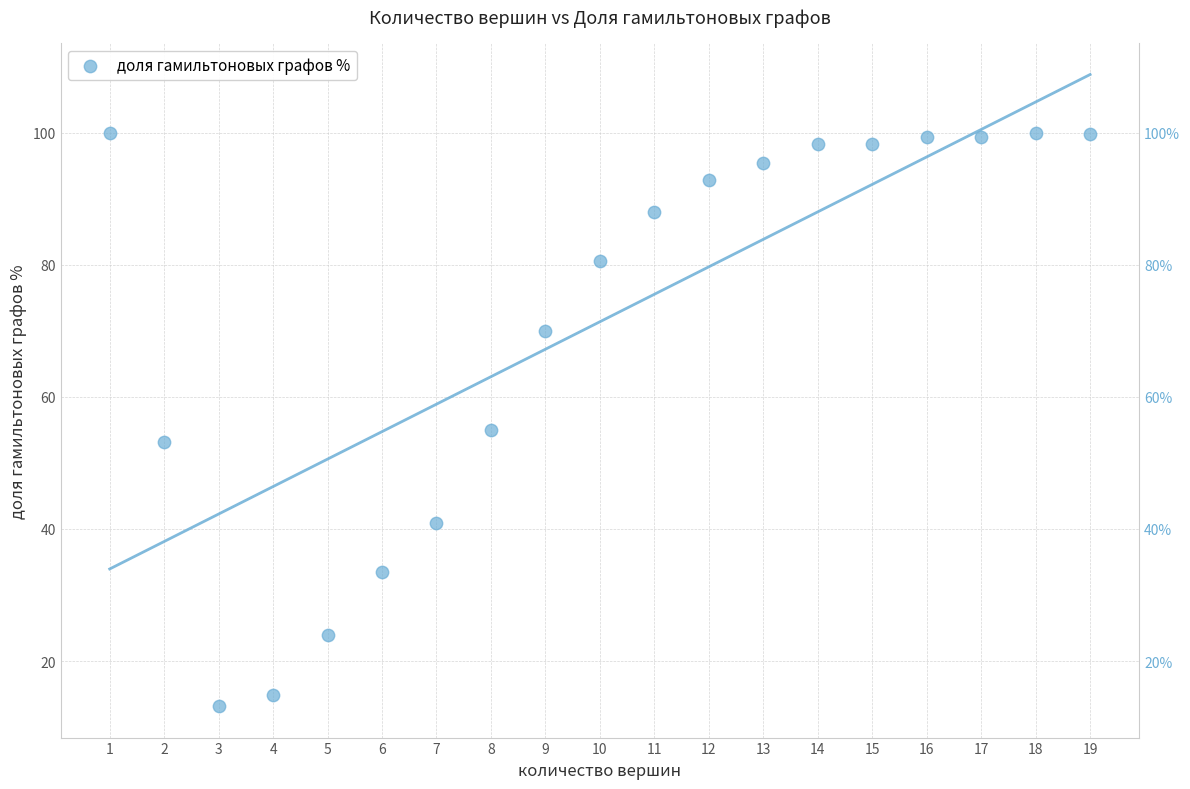

What is the range of X values (max minus min)?

18.0